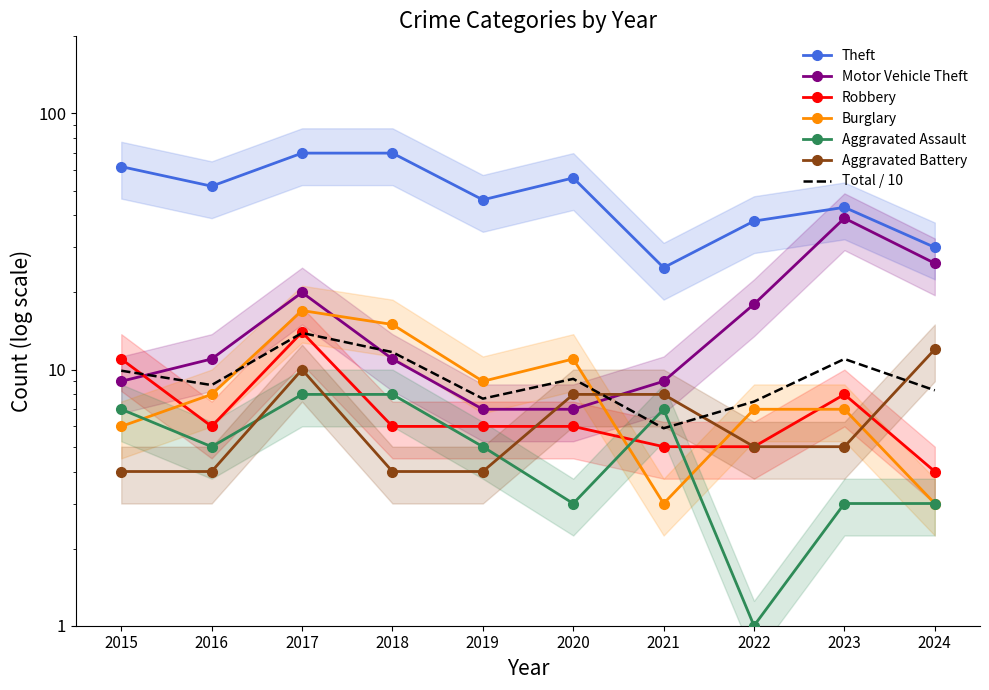

Reading left to right, what are all the values shown in this chart?

Theft: 2015=62	2016=52	2017=70	2018=70	2019=46	2020=56	2021=25	2022=38	2023=43	2024=30
Motor Vehicle Theft: 2015=9	2016=11	2017=20	2018=11	2019=7	2020=7	2021=9	2022=18	2023=39	2024=26
Robbery: 2015=11	2016=6	2017=14	2018=6	2019=6	2020=6	2021=5	2022=5	2023=8	2024=4
Burglary: 2015=6	2016=8	2017=17	2018=15	2019=9	2020=11	2021=3	2022=7	2023=7	2024=3
Aggravated Assault: 2015=7	2016=5	2017=8	2018=8	2019=5	2020=3	2021=7	2022=1	2023=3	2024=3
Aggravated Battery: 2015=4	2016=4	2017=10	2018=4	2019=4	2020=8	2021=8	2022=5	2023=5	2024=12